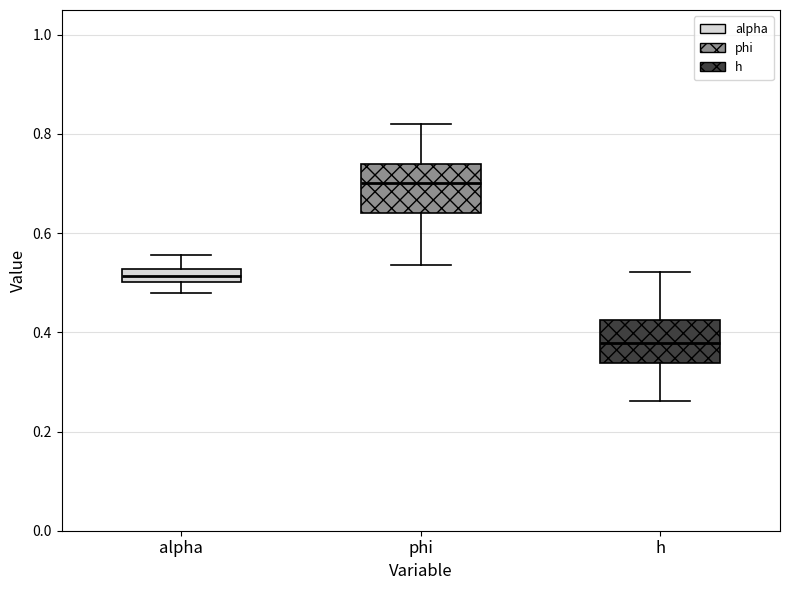

Which box has the highest median line?

phi